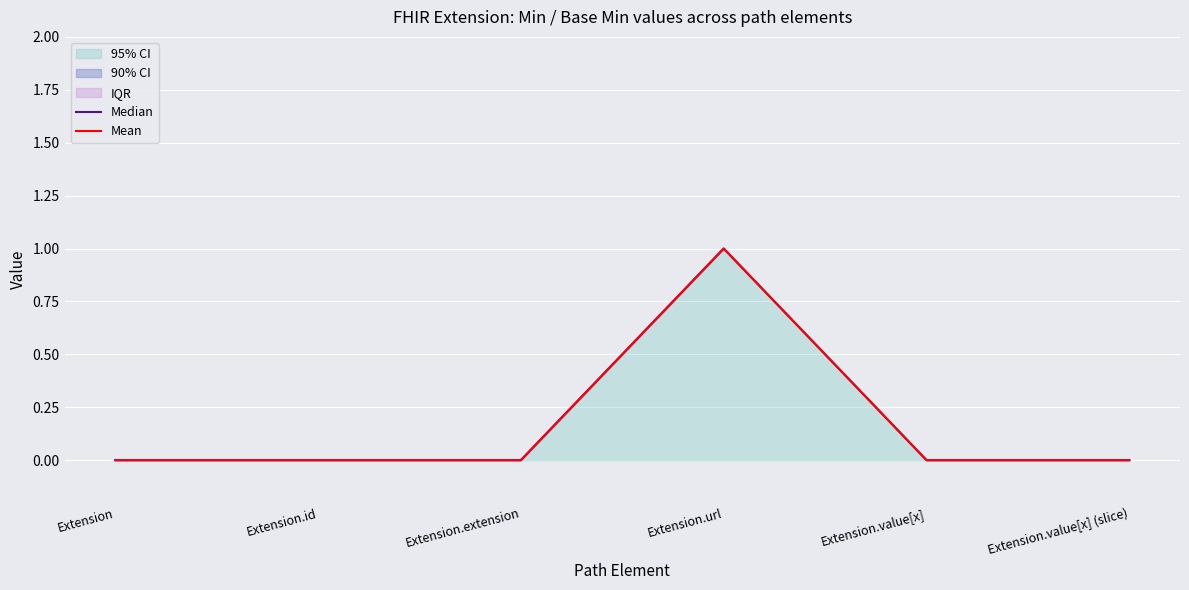

The Mean series shows -1 at Extension.extension. True or false?

False